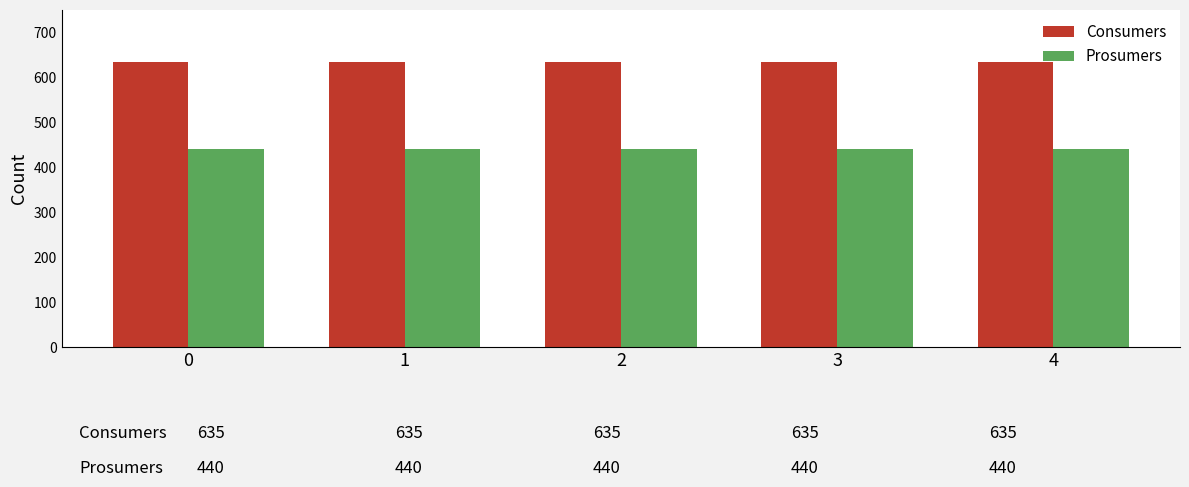

What is the value of the Prosumers bar at the 1st from the left?

440